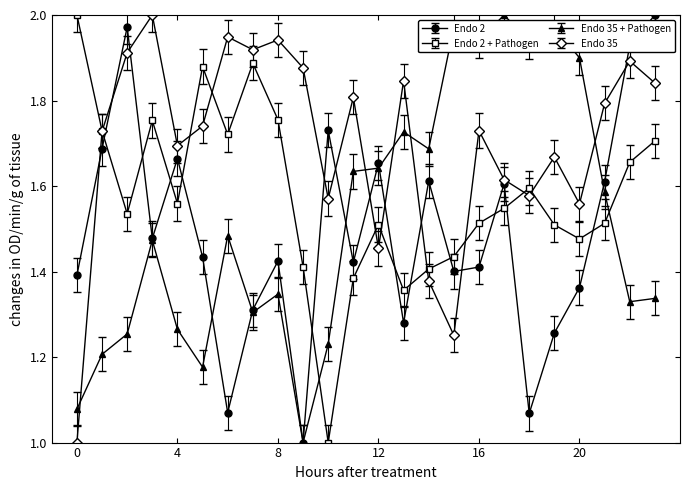

Which series has the largest total across all categories?

Endo 35